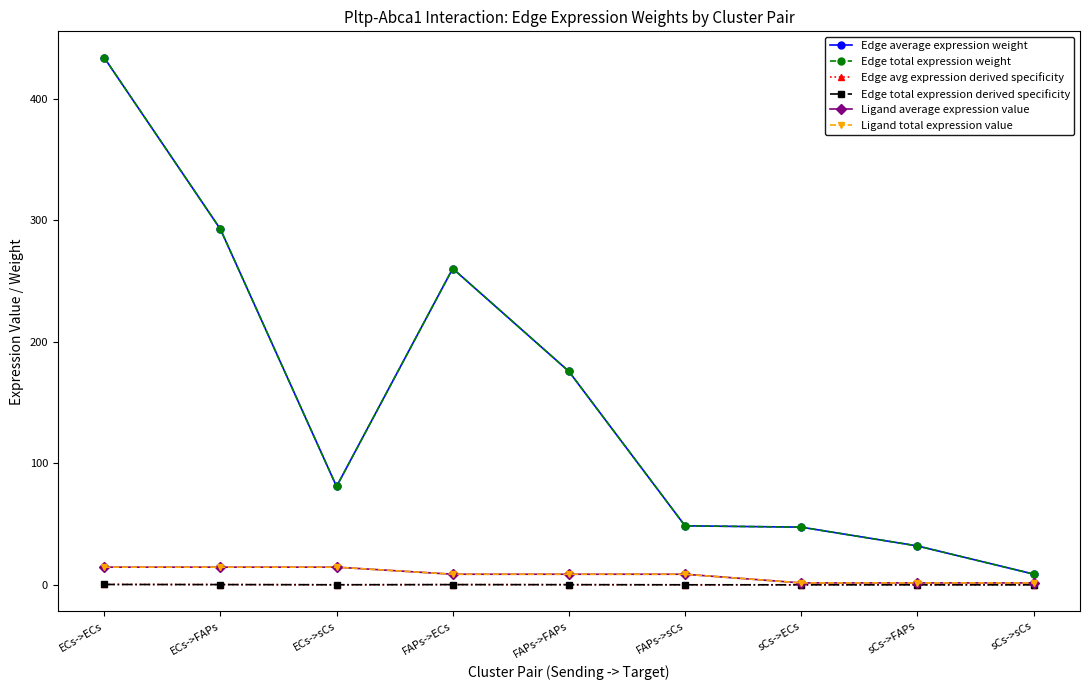

What is the sum of all Ligand total expression value values?

74.6